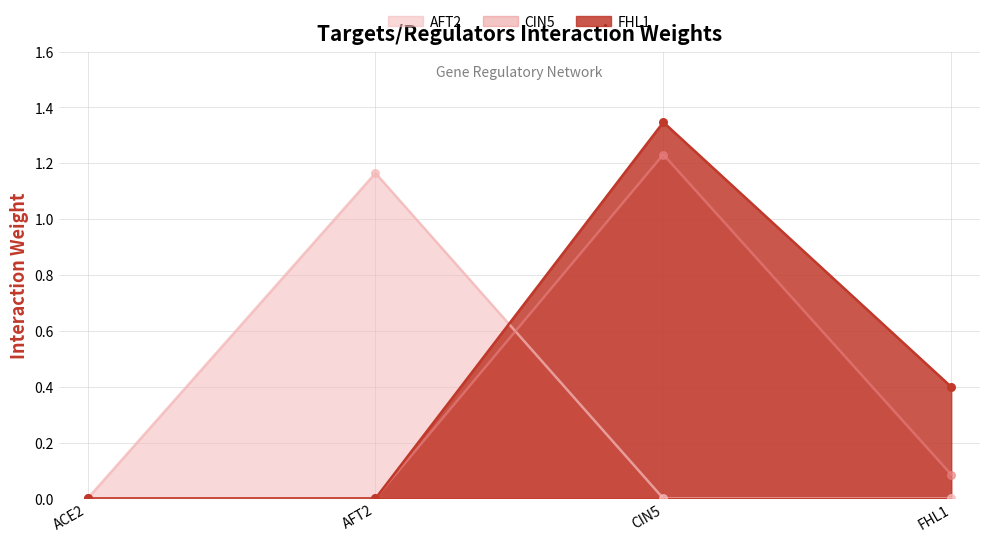

Which series reaches the minimum Y coordinate?

CIN5